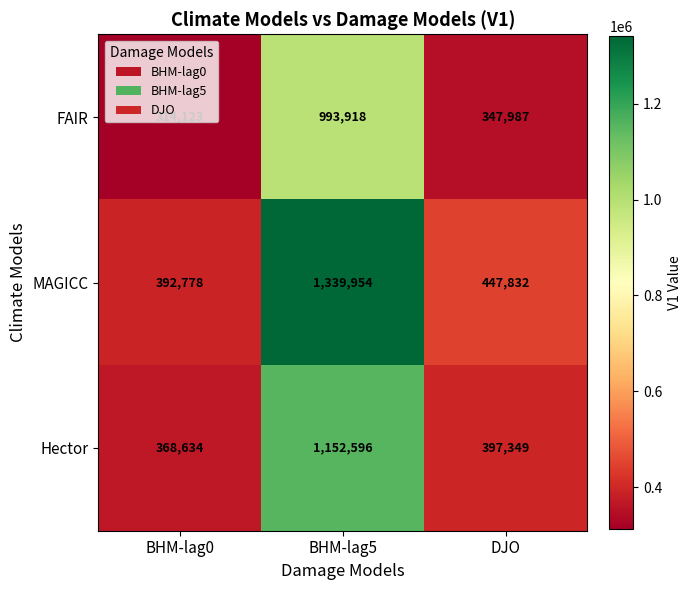

List the series in order of their peak value, lowest first.

FAIR, Hector, MAGICC